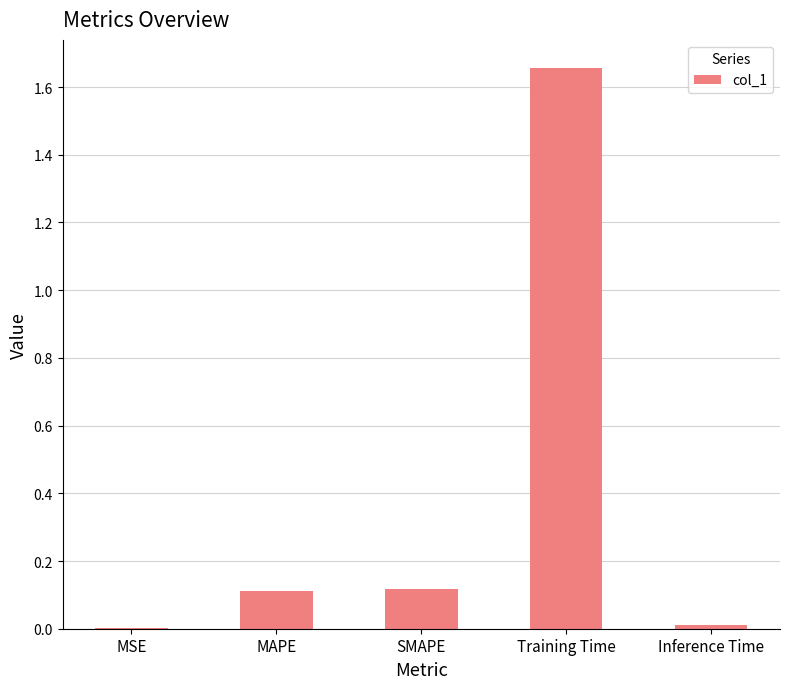

What is the sum of the values at MAPE and Training Time?

1.8